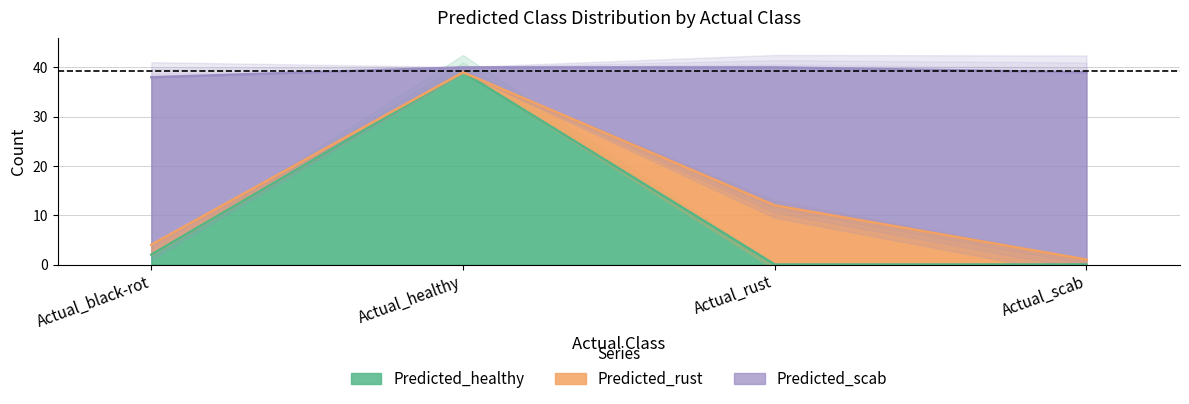

How many lines are shown in the chart?

2